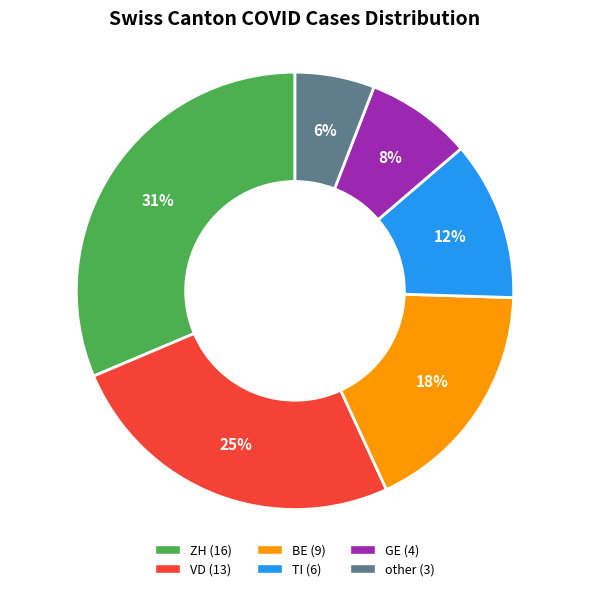

Does BE represent more than half of the total?

No